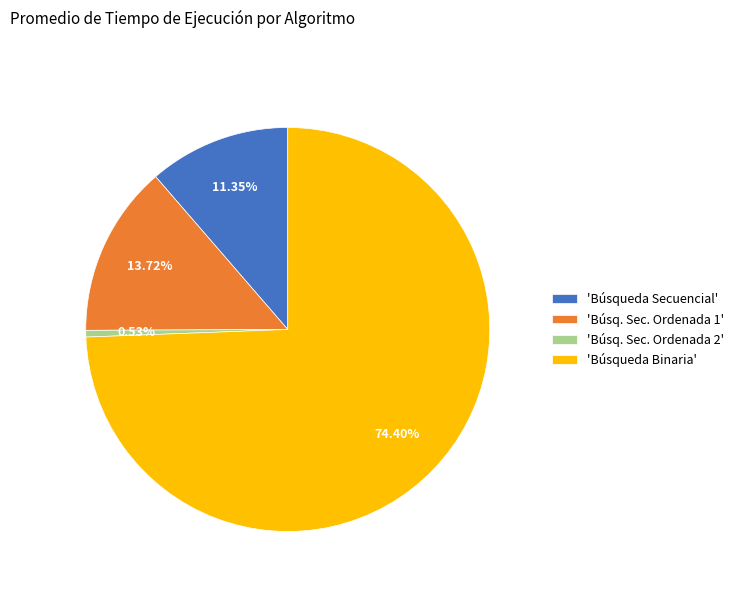

Which category has the biggest portion of the pie?

'Búsqueda Binaria'